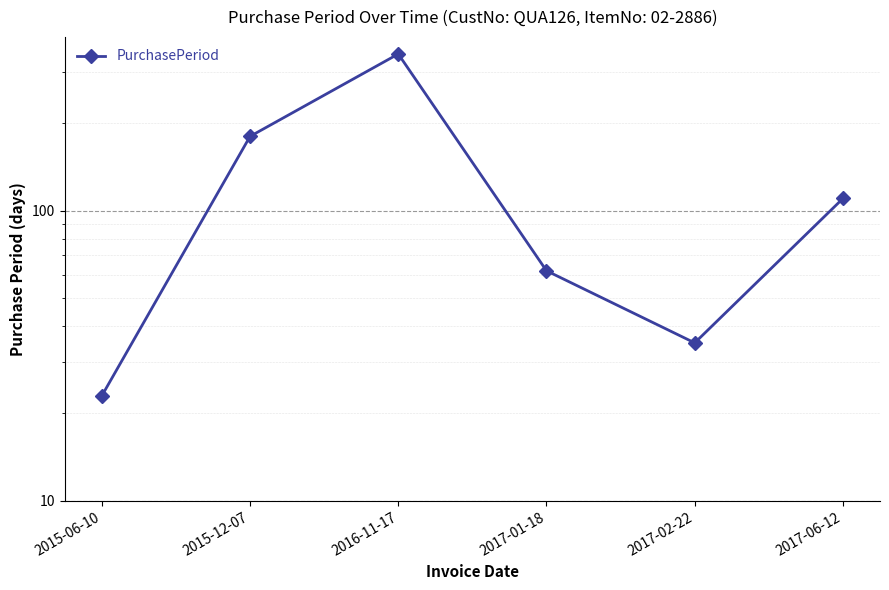

At which label is the value closest to 184?

2015-12-07